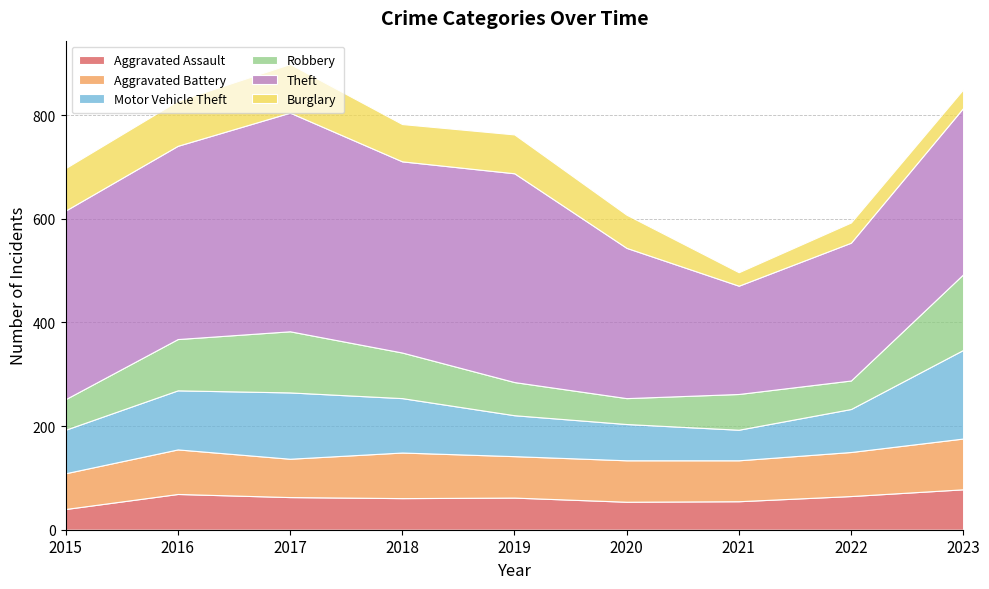

How many intersections are there between Aggravated Battery and Burglary?

1